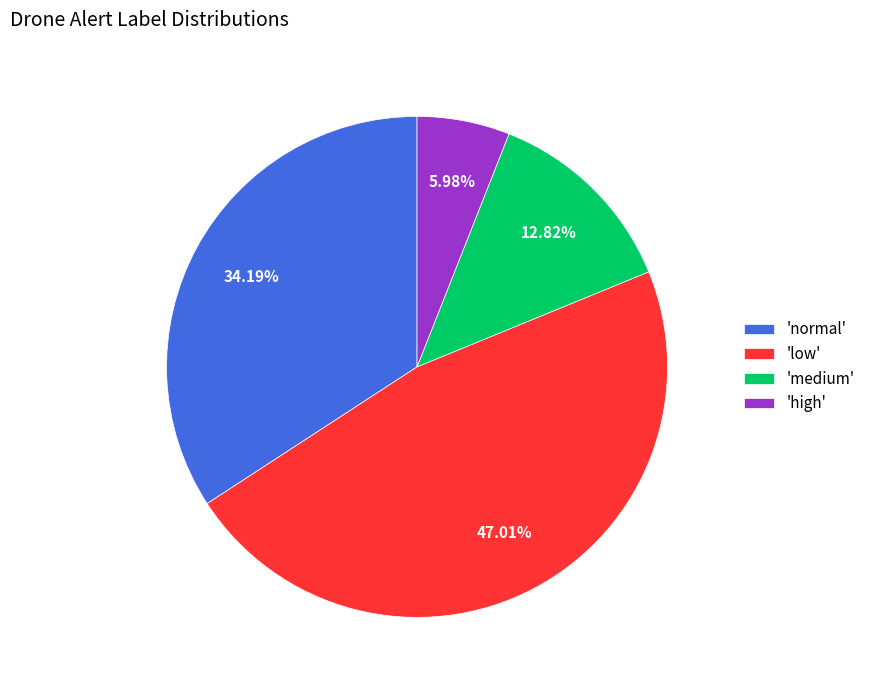

Is there any slice that represents more than half of the pie?

No